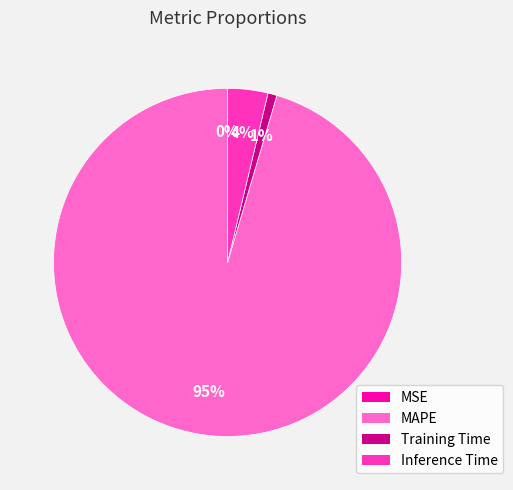

Do Training Time and MAPE together represent more than half of the pie?

Yes